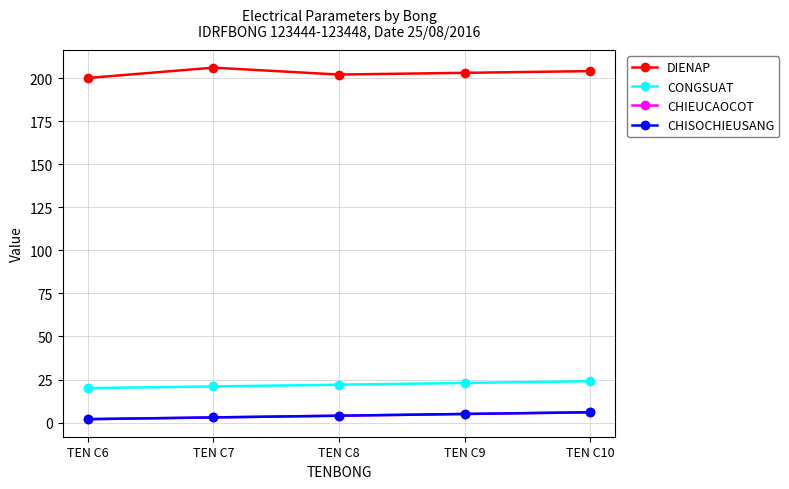

Which category has the lowest value in the CHISOCHIEUSANG series?

TEN C6